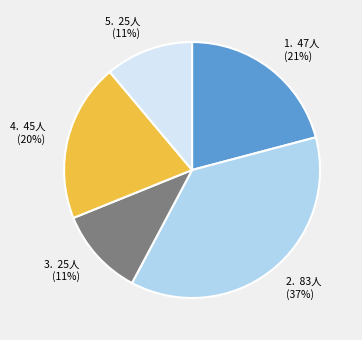

Approximately how many times larger is the value at 1. 47人 (21%) compared to 2. 83人 (37%)?

0.6